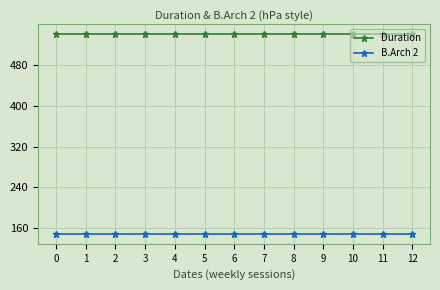

Is it true that Duration equals 540 at 0?

True